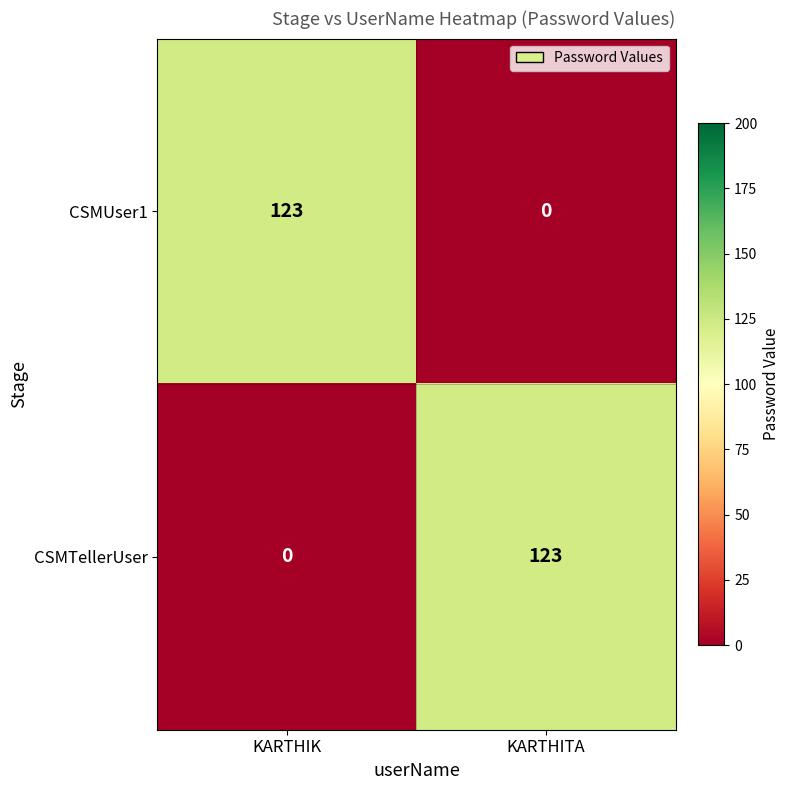

What is the average value of the CSMUser1 series?

62